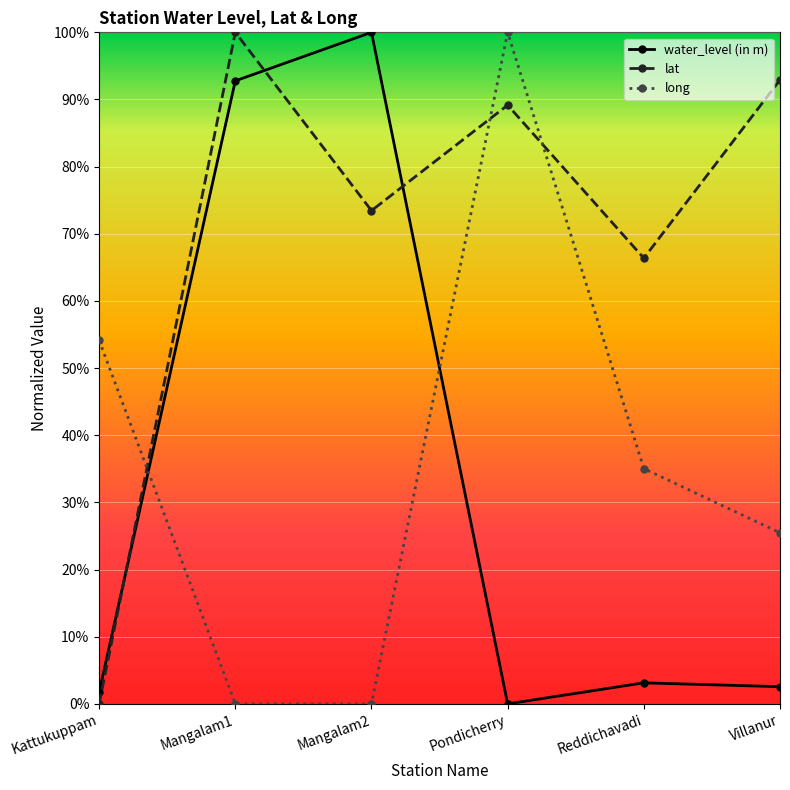

Between Mangalam1 and Reddichavadi, which series saw the biggest shift?

water_level (in m)